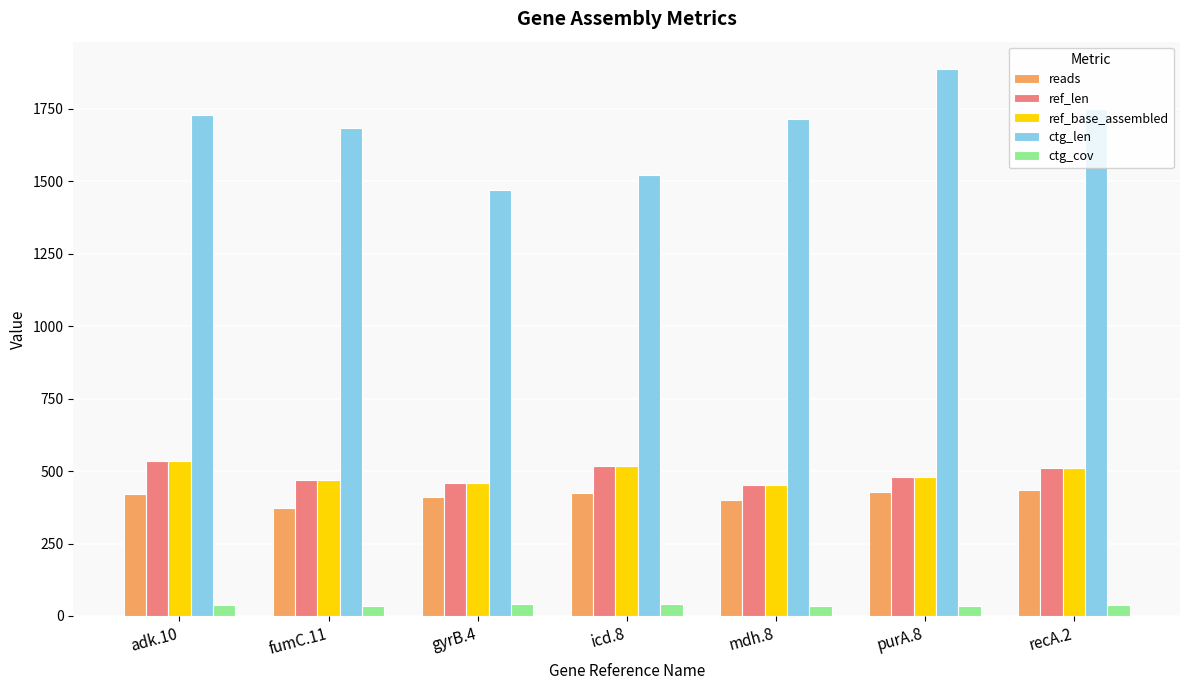

How many bars are there in total?

35